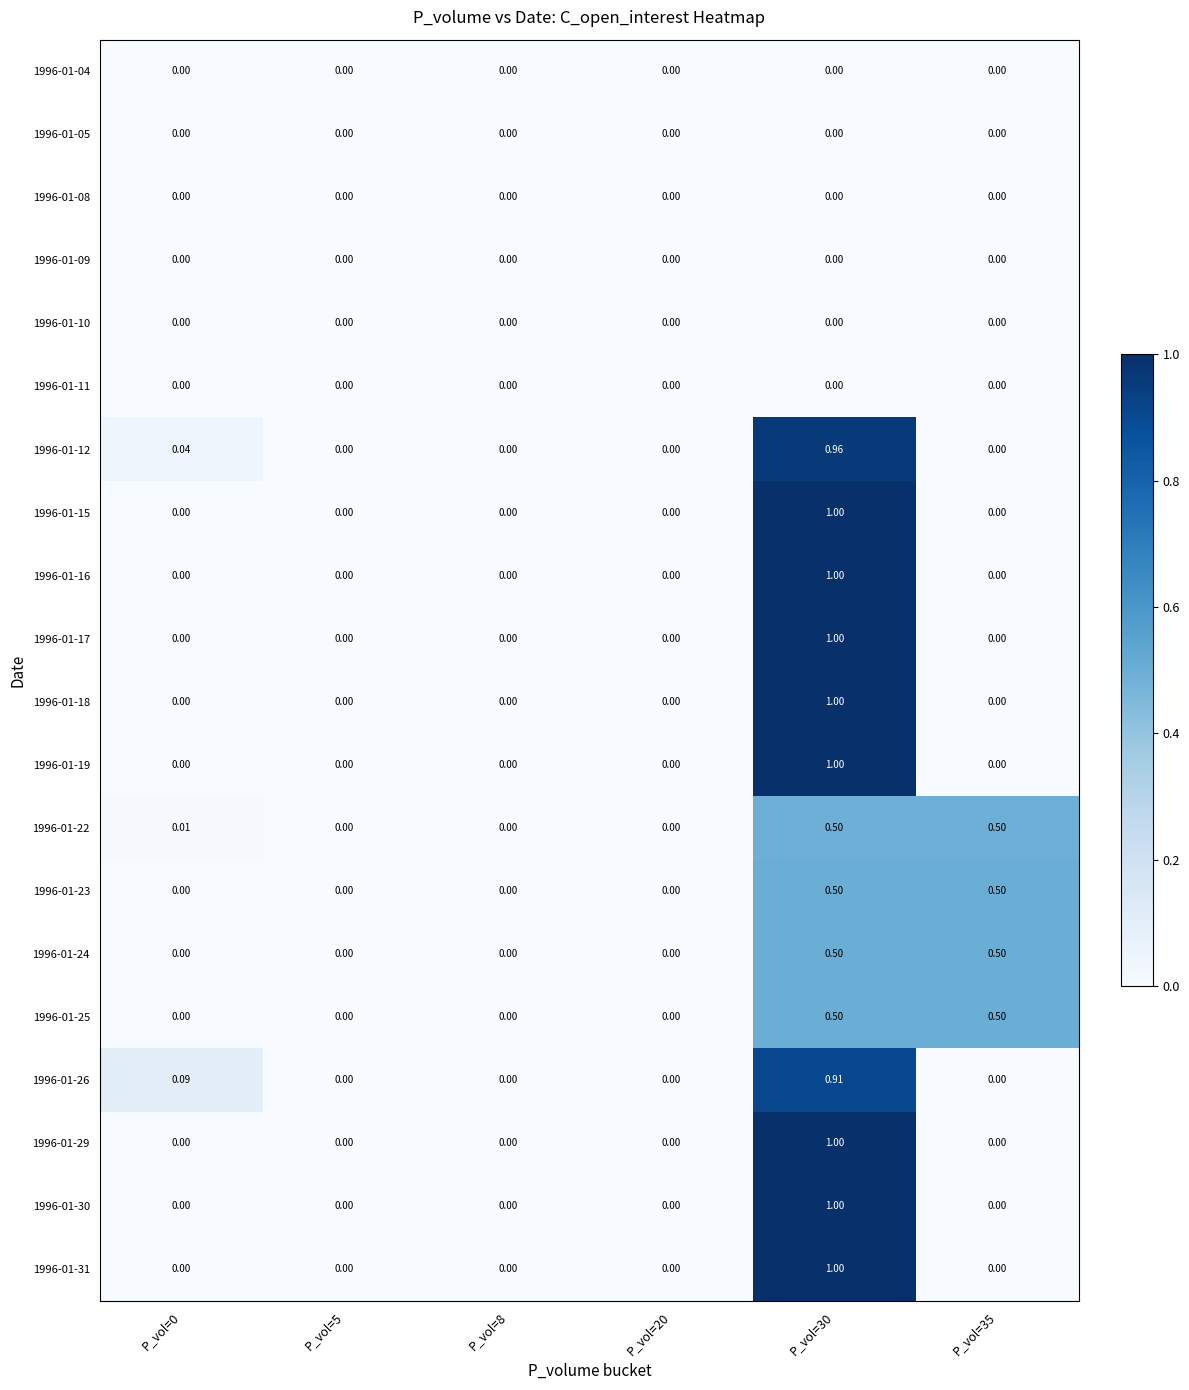

Is the value of 1996-01-26 at P_vol=30 greater than the value of 1996-01-17 at P_vol=8?

Yes